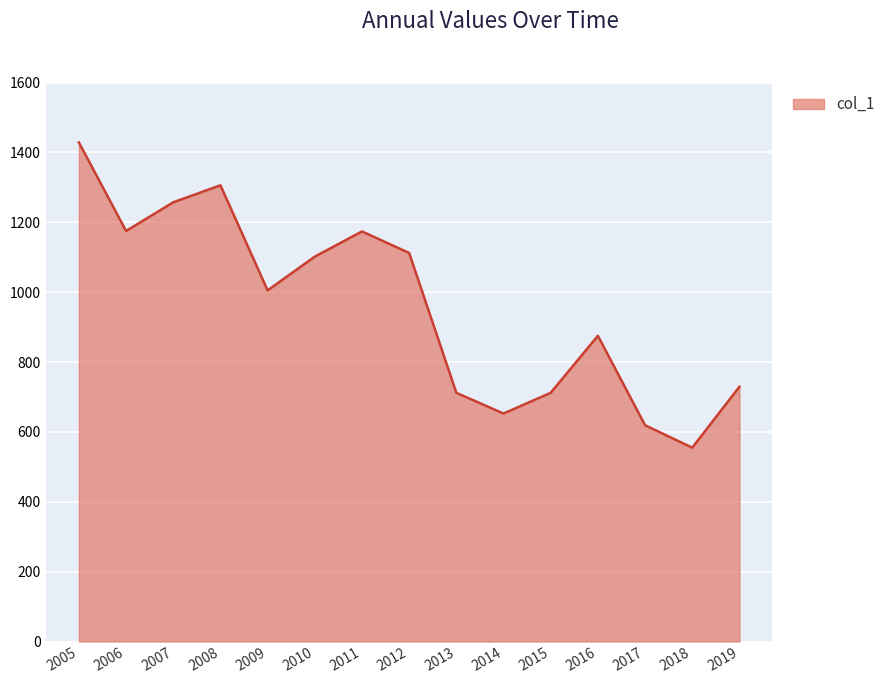

Approximately how many times larger is the value at 2008 compared to 2016?

1.5